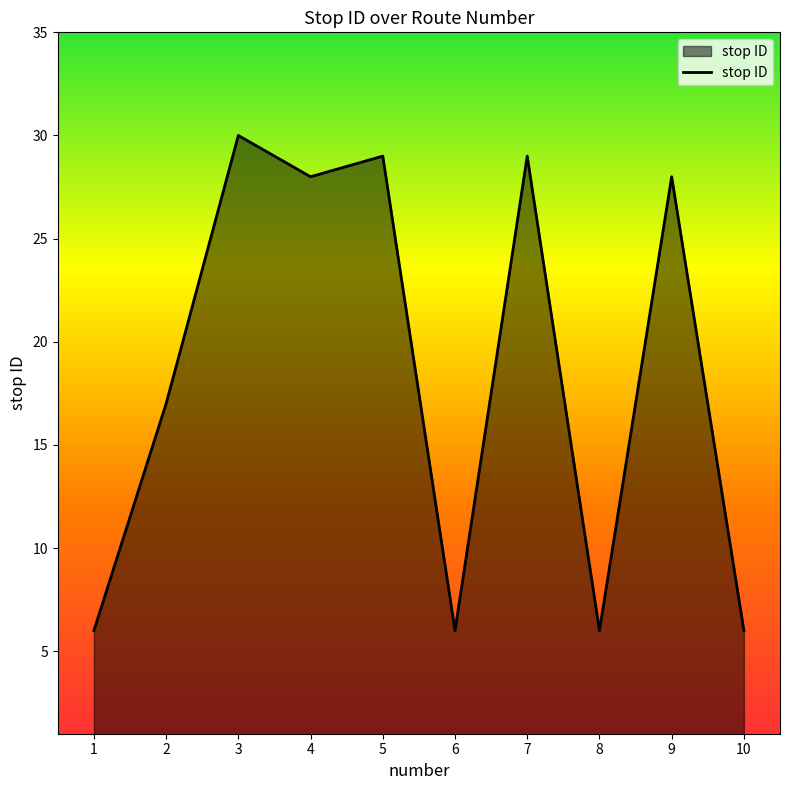

What is the greatest value displayed?

30